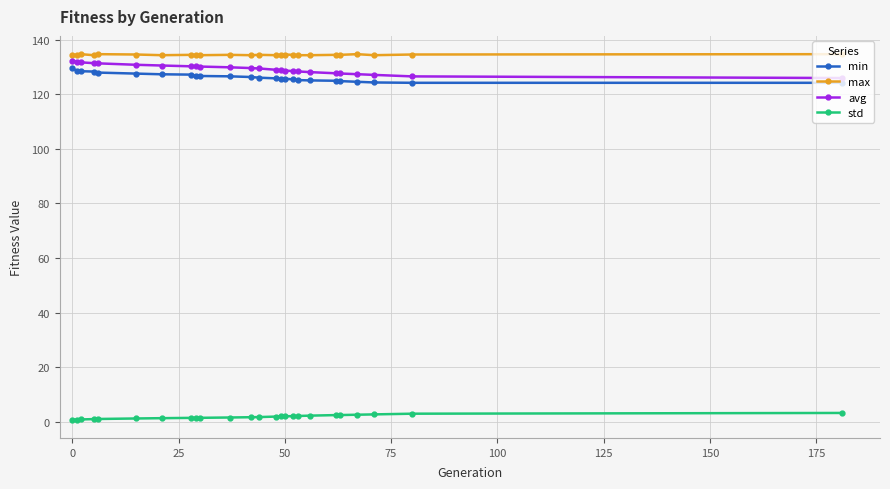

Rank the series by their maximum value, from highest to lowest.

max, avg, min, std